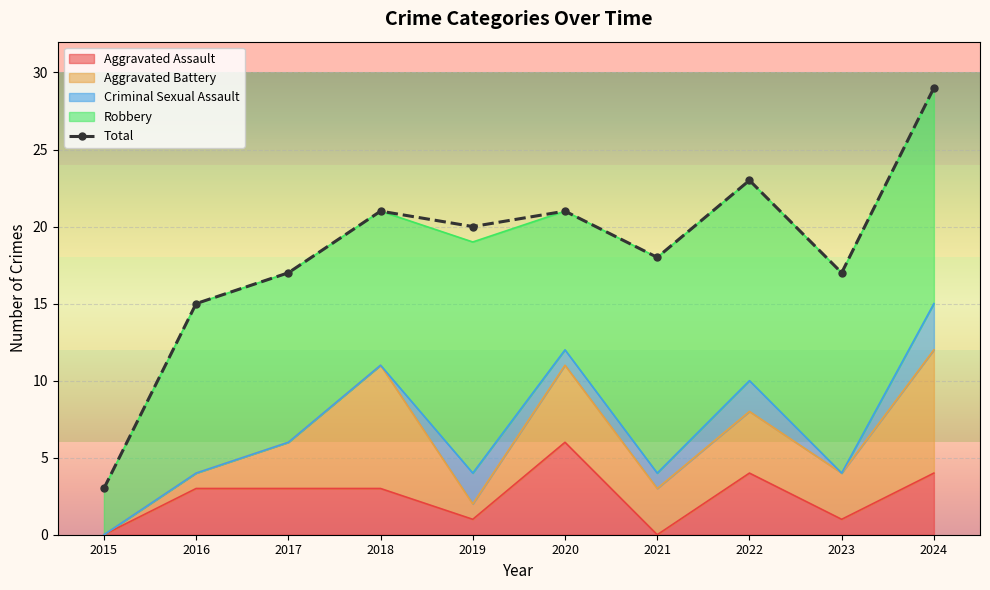

Reading left to right, extract all data points from this chart.

2015=3	2016=15	2017=17	2018=21	2019=20	2020=21	2021=18	2022=23	2023=17	2024=29